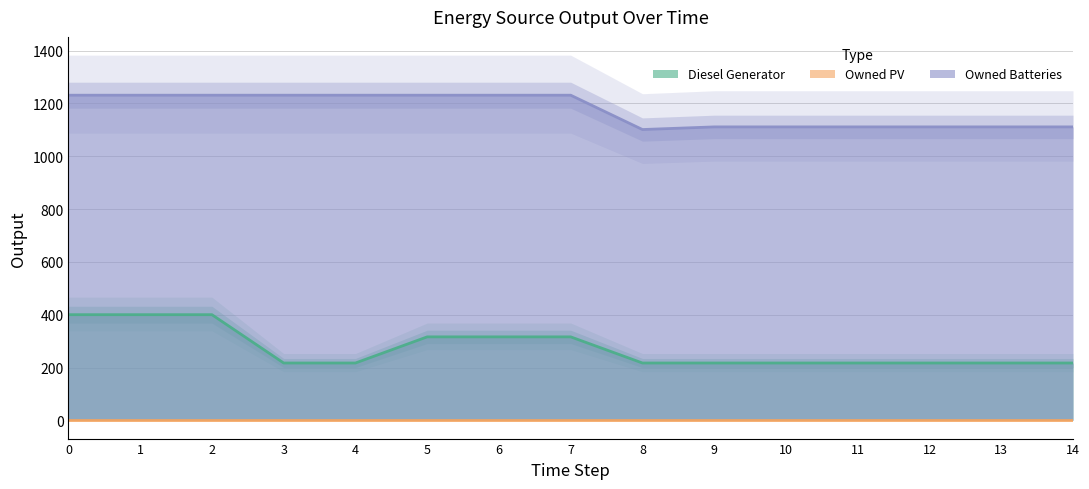

What is the difference between the highest and lowest values at 7?

915